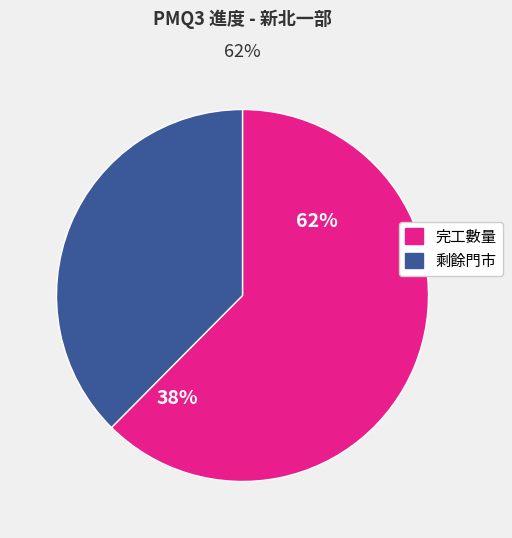

Which slice represents more than half of the pie?

完工數量